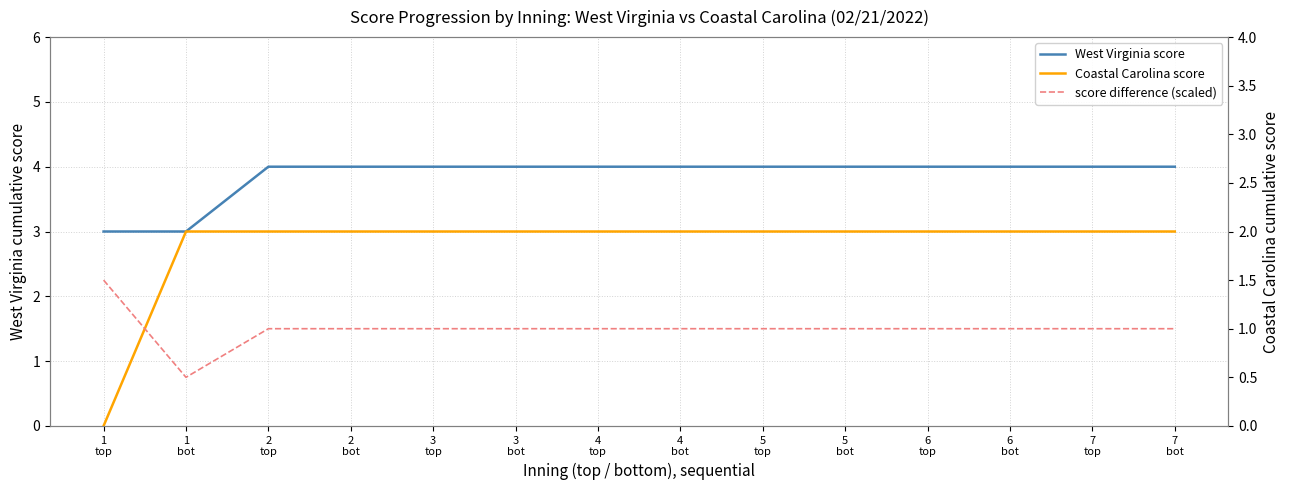

At which label does score difference (scaled) reach its peak?

1
top